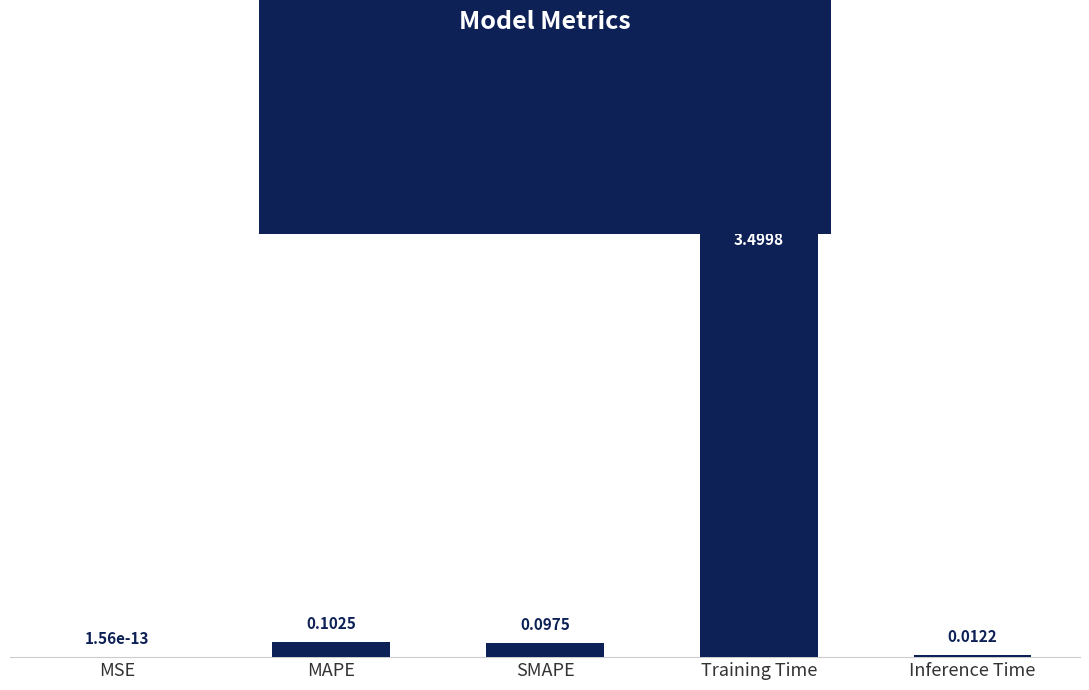

What is the change in value from MSE to Training Time?

+3.5